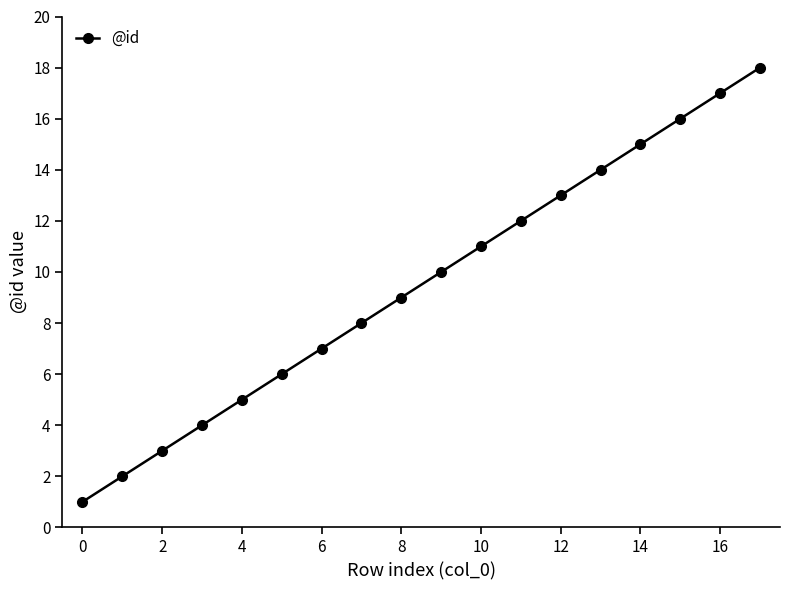

What is the difference between the maximum and minimum values?

17